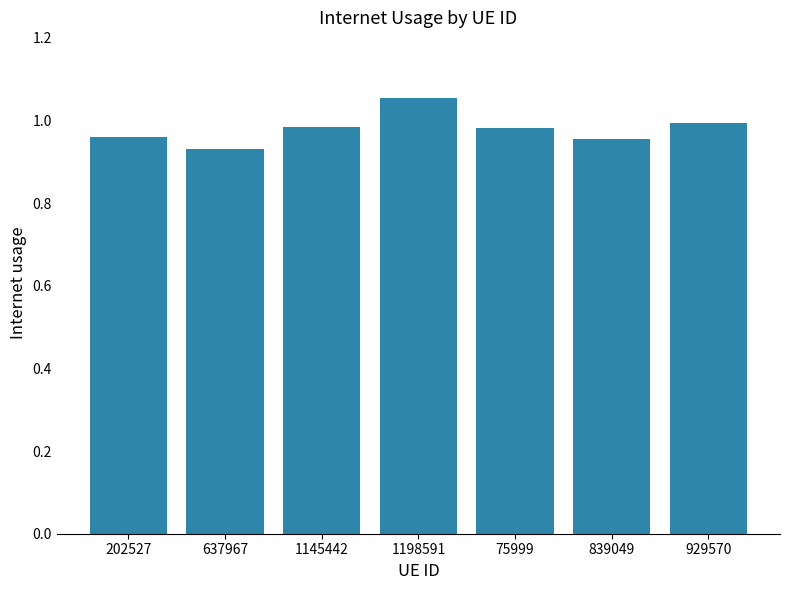

What is the change in value from 202527 to 1198591?

+0.1